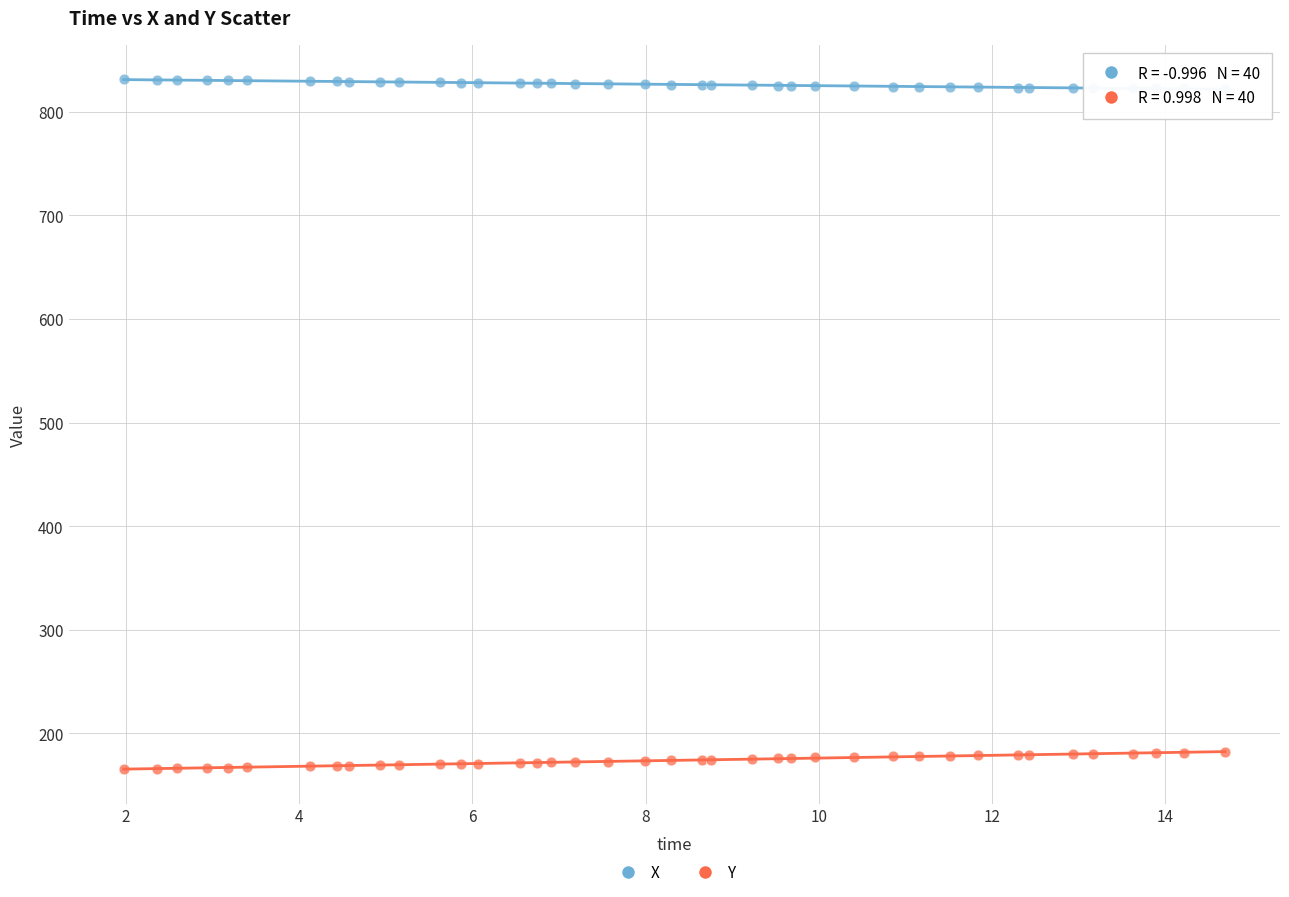

Which series contains the lowest Y value?

Y